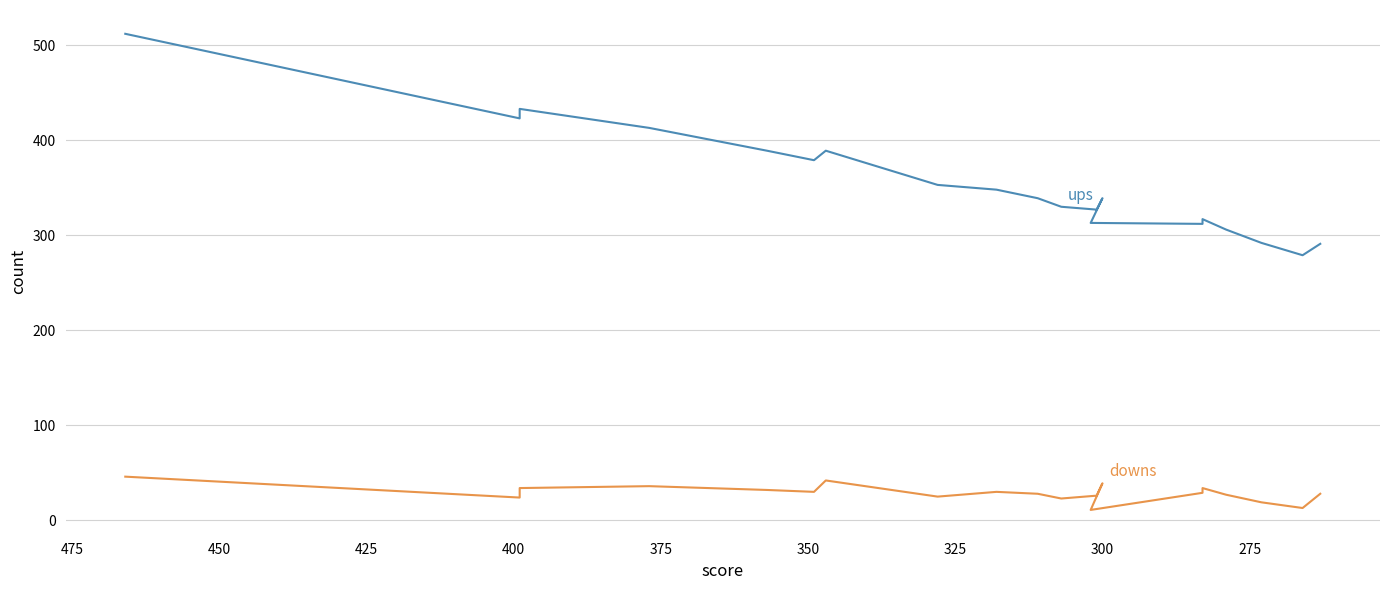

Reading left to right, extract all data points from this chart.

ups: 512	423	433	413	389	379	389	353	348	339	330	327	339	313	312	317	306	292	279	291
downs: 46	24	34	36	32	30	42	25	30	28	23	26	39	11	29	34	27	19	13	28